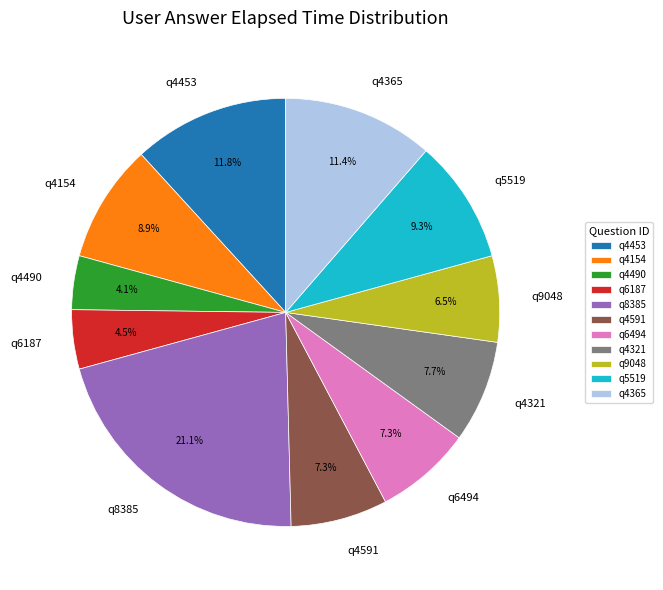

True or false: q4453 accounts for 12% of the total.

True